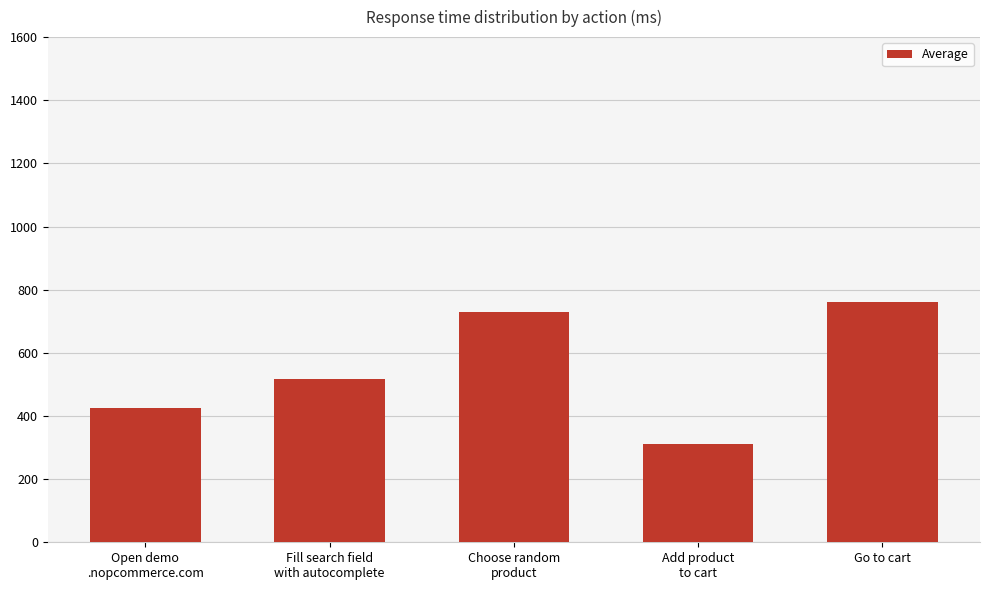

What value does the data have at Go to cart?

760